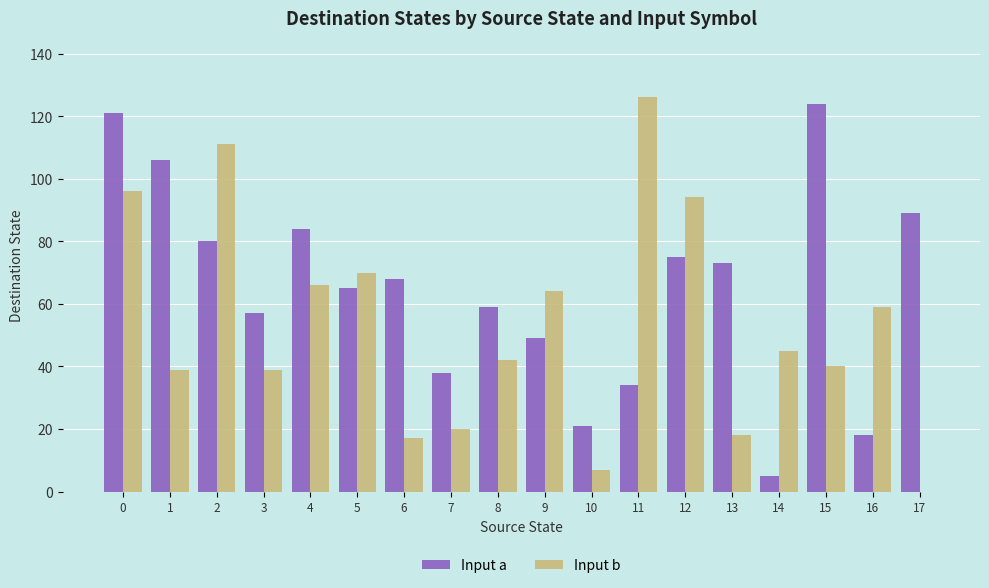

Count the number of data series in this chart.

2